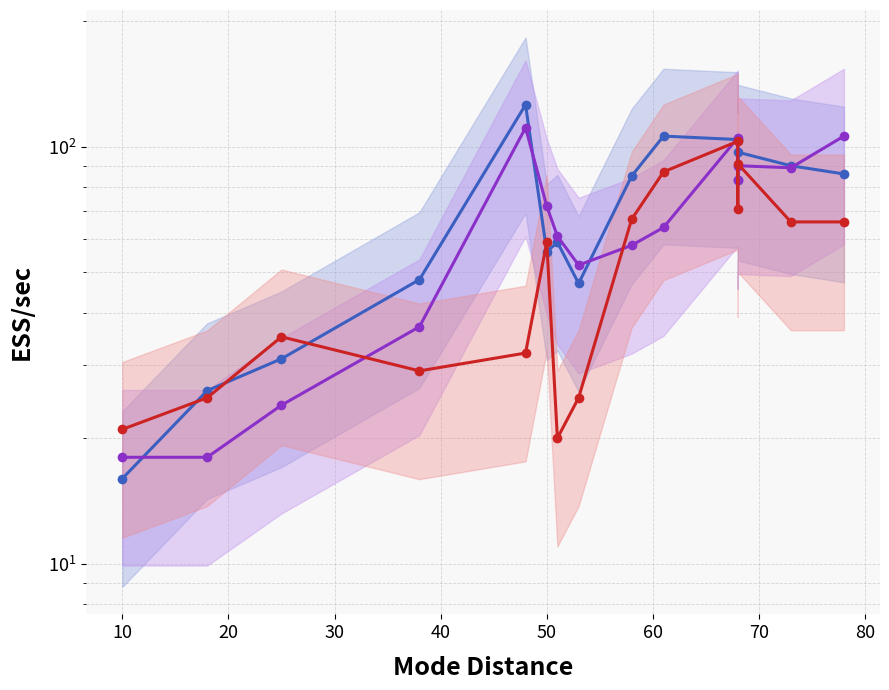

Is it true that col_9 equals 141 at 11?

False